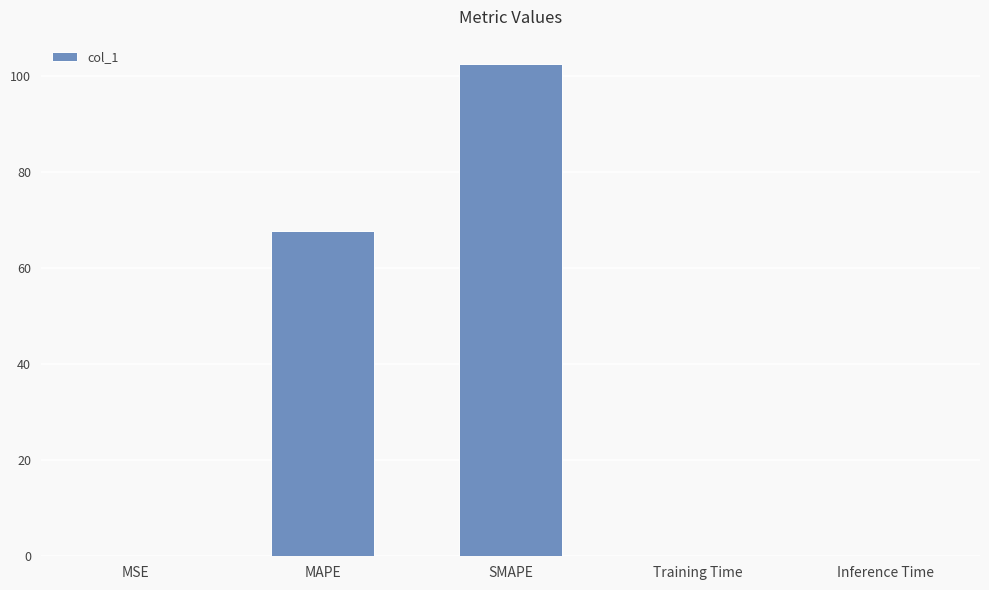

What is the maximum value shown in the chart?

102.4